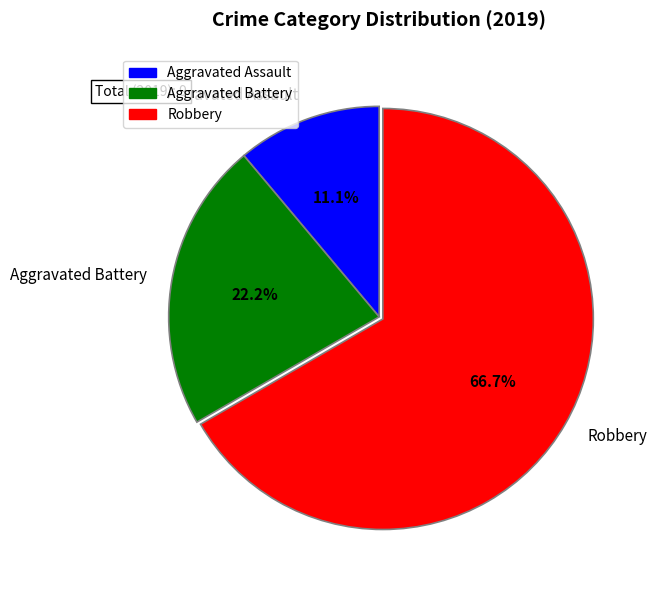

True or false: Aggravated Assault accounts for 3% of the total.

False